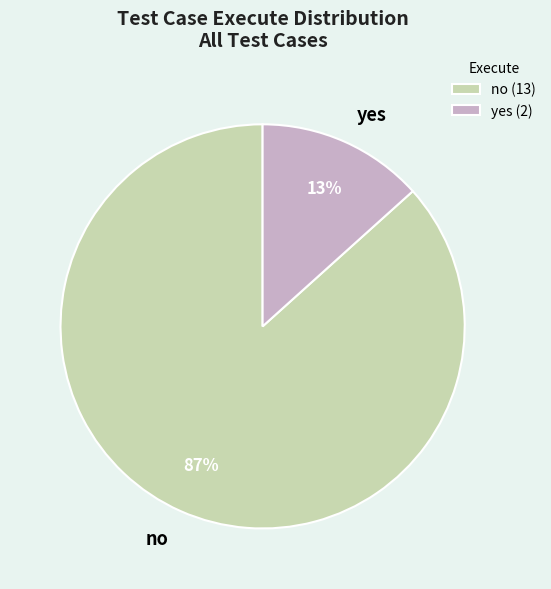

Which slice represents more than half of the pie?

no